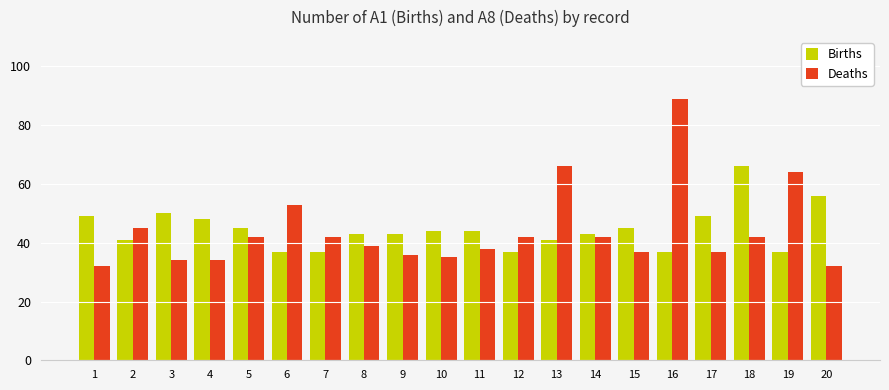

Which series changed the most between 13 and 20?

Deaths